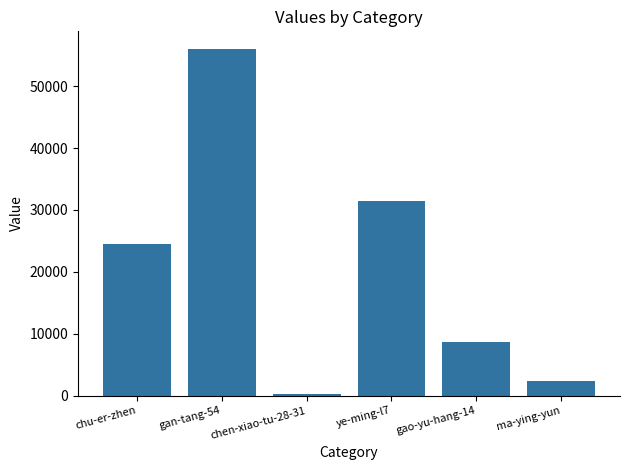

What is the change in value from chen-xiao-tu-28-31 to ma-ying-yun?

+2152